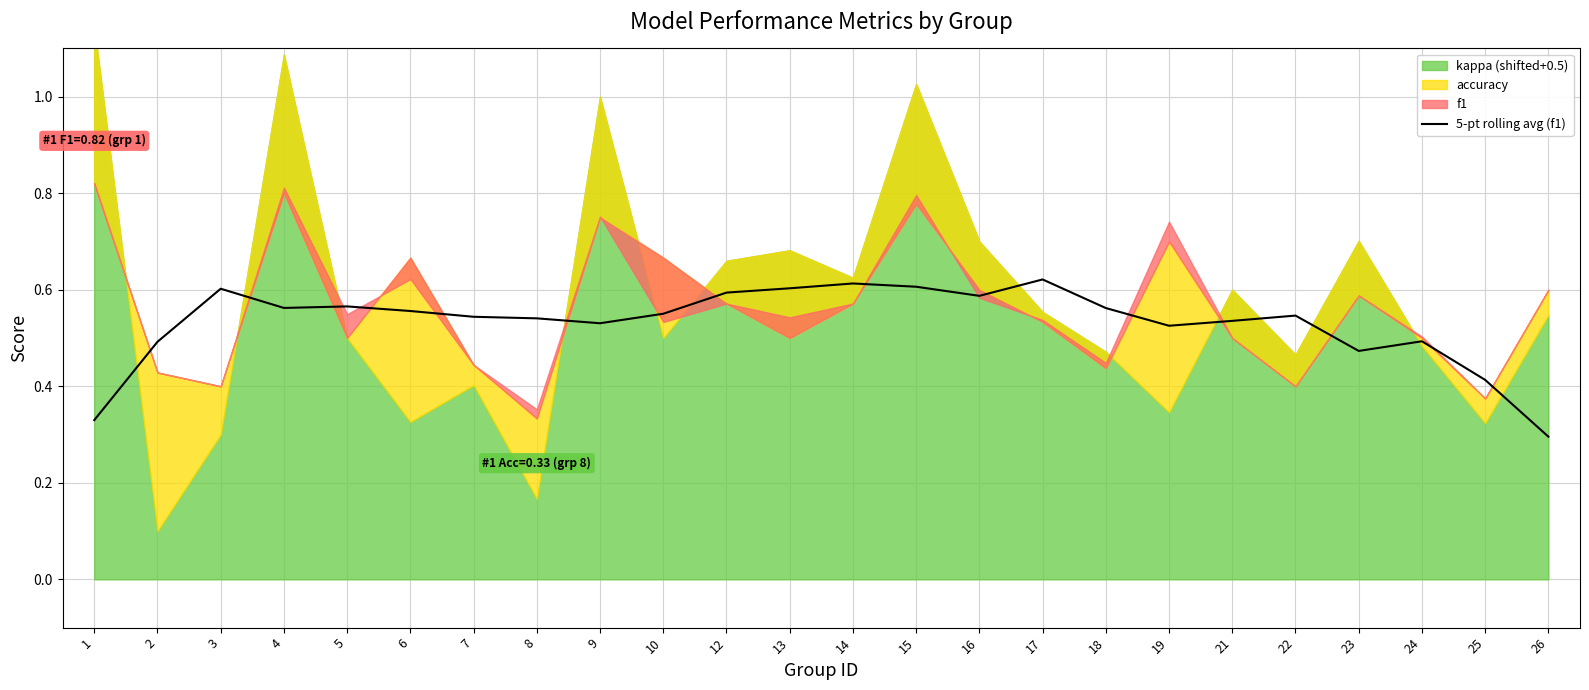

True or false: the data shows 1.0 at 3.

False